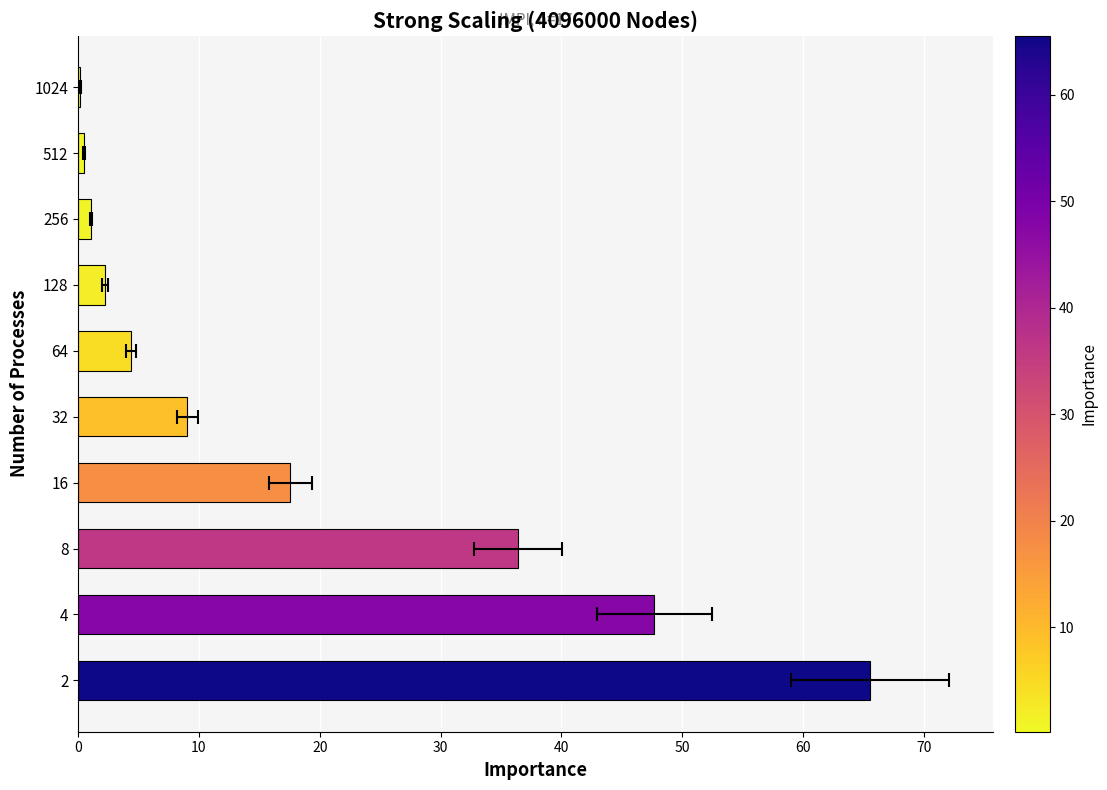

What is the minimum value shown in the chart?

0.2